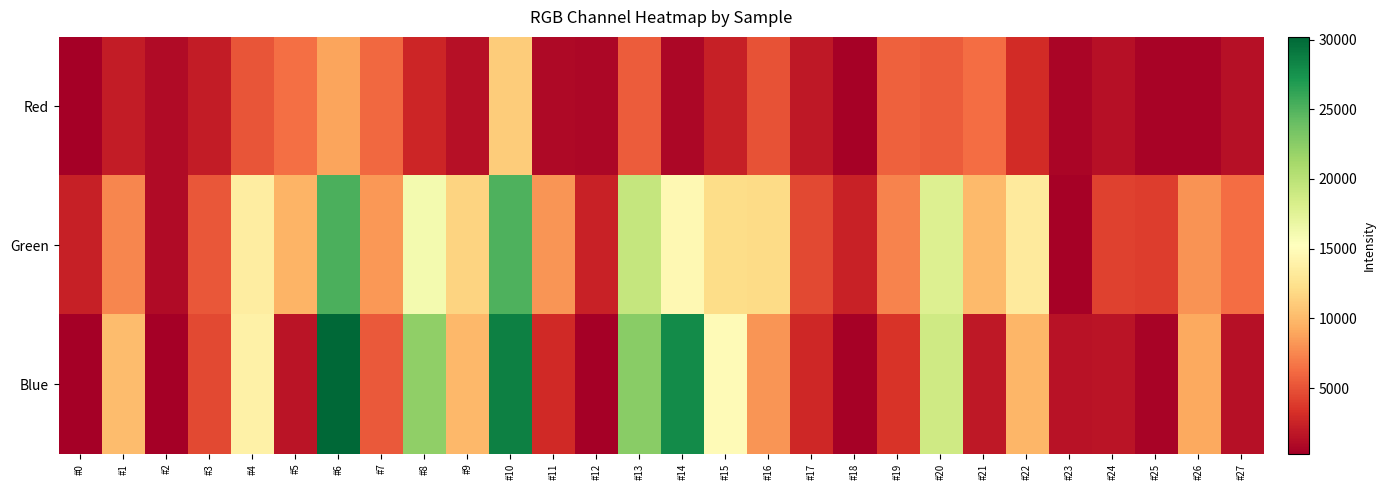

Rank the series at #26 from highest to lowest value.

Blue, Green, Red